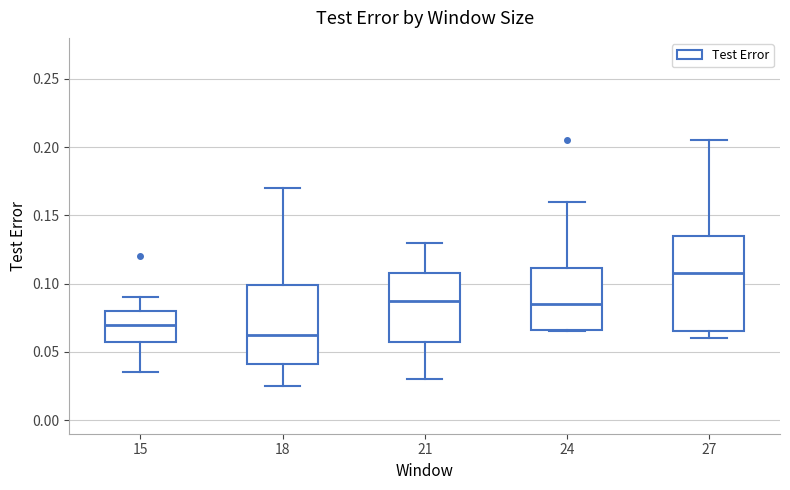

Reading left to right, read every box against the y-axis: the position of its median line, the range the box covers, and the ends of its whiskers. The values are not printed on the chart, so give them approximately, as read against the axis.

15: median 0.070, box 0.060 to 0.080, whiskers 0.035 to 0.090
18: median 0.065, box 0.040 to 0.100, whiskers 0.025 to 0.170
21: median 0.090, box 0.060 to 0.110, whiskers 0.030 to 0.130
24: median 0.085, box 0.065 to 0.110, whiskers 0.065 to 0.160
27: median 0.110, box 0.065 to 0.135, whiskers 0.060 to 0.205